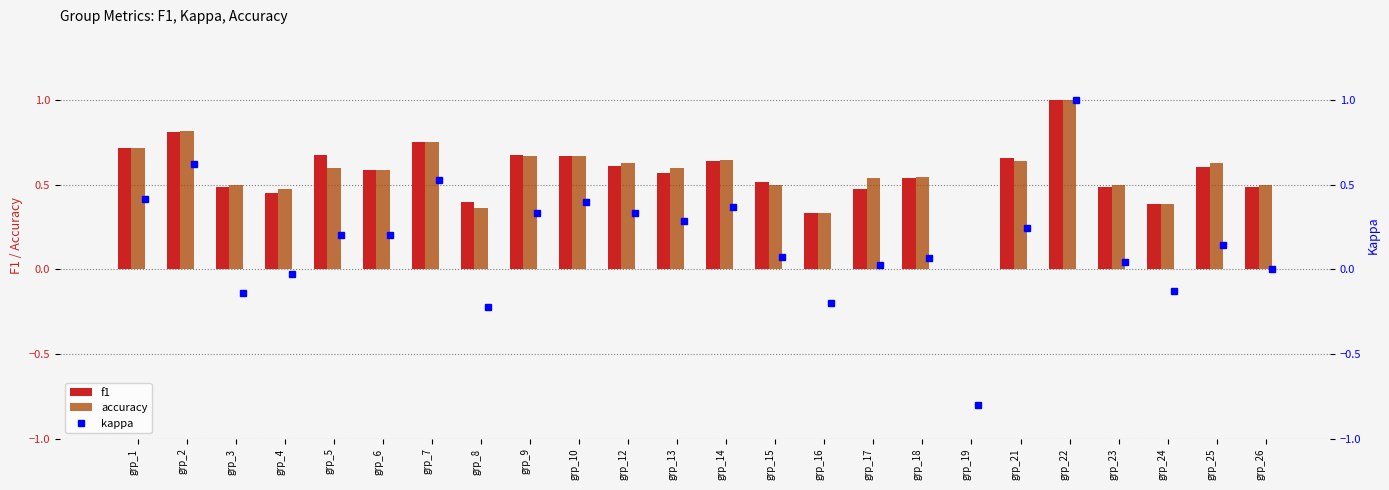

What is the greatest value displayed?

1.0